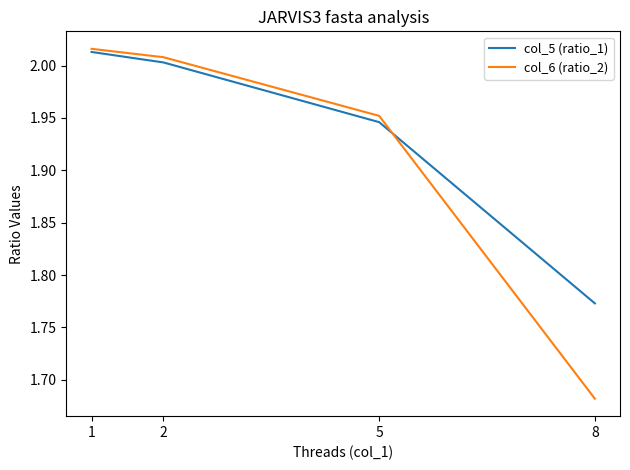

What is the total value across all series at 5?

3.9